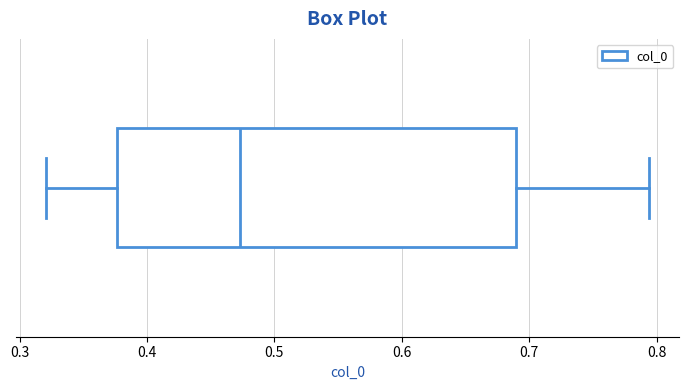

Transcribe this box plot: give where the median line is, the range the box spans, and where the two whiskers end, as read against the x-axis. The values are not printed on the chart, so give them approximately, as read against the axis.

median 0.47, box 0.38 to 0.69, whiskers 0.32 to 0.79